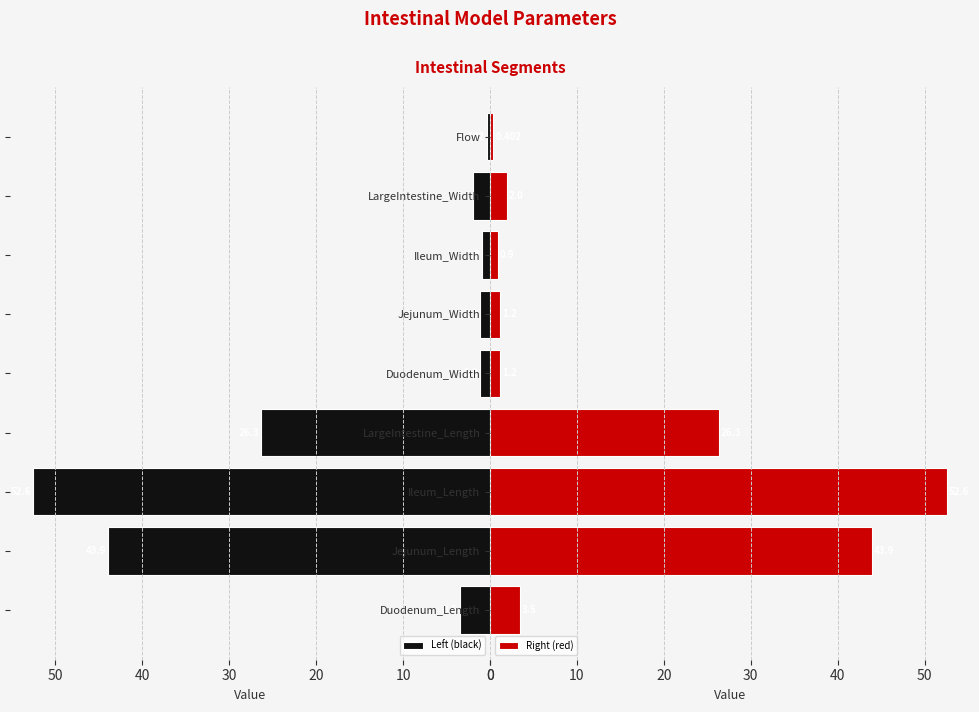

Does the chart contain any negative values?

No